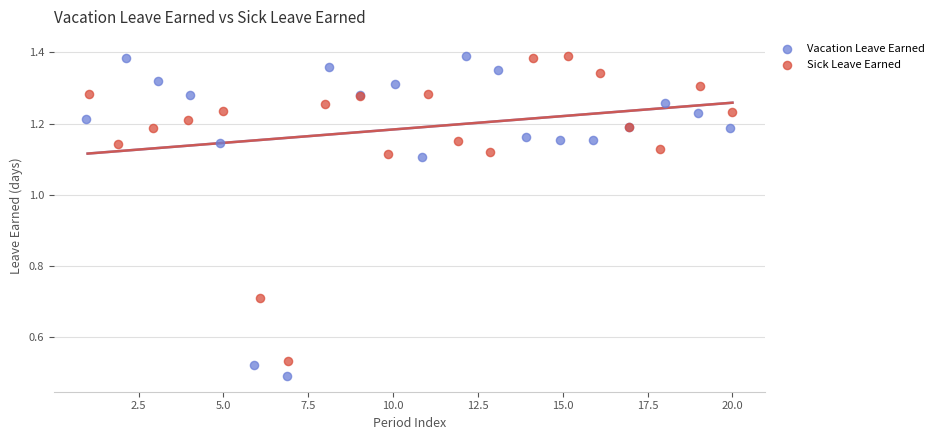

Which series has the largest Y range (max minus min)?

Vacation Leave Earned